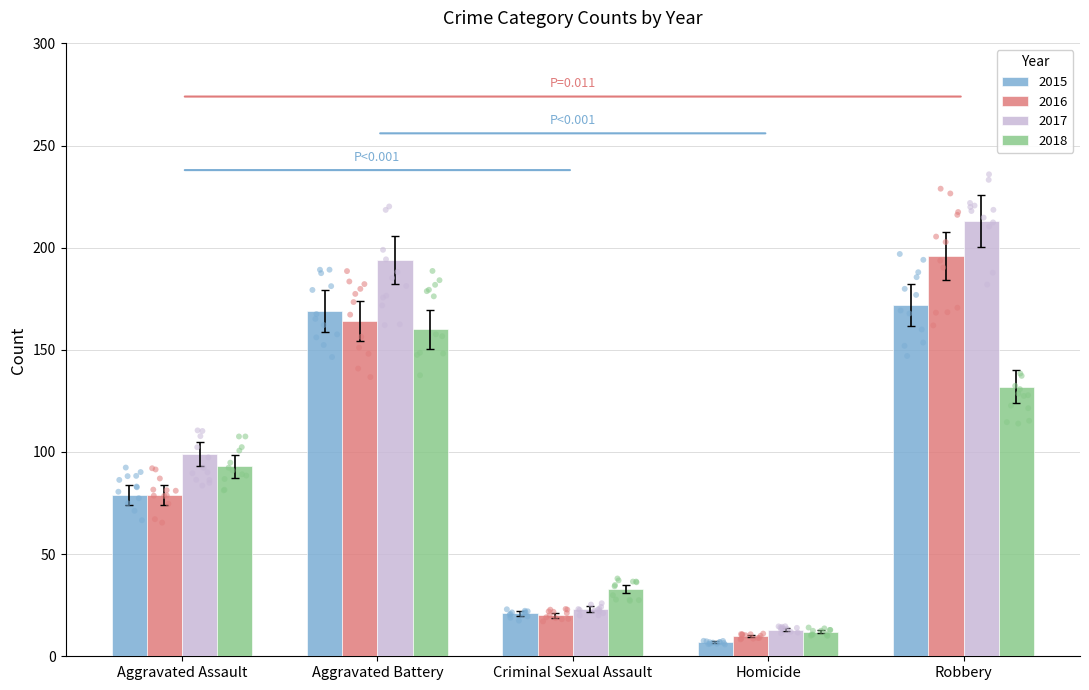

At how many categories does at least one series exceed 43?

3